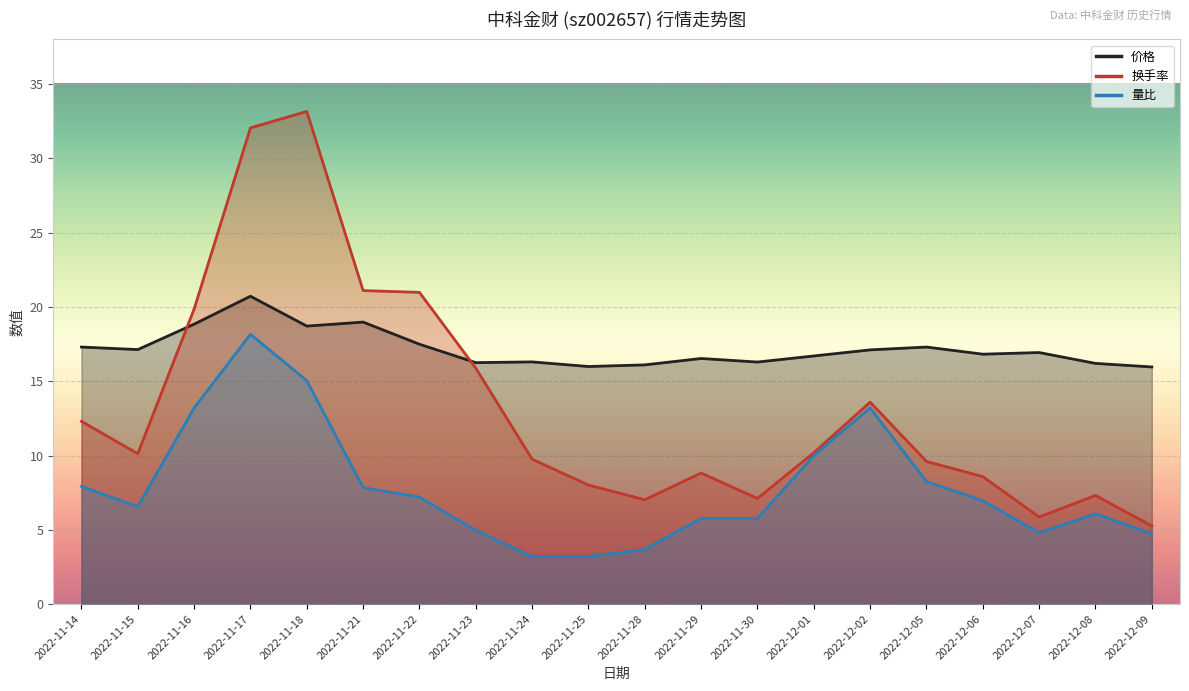

What is the total value across all series at 2022-11-17?

70.9